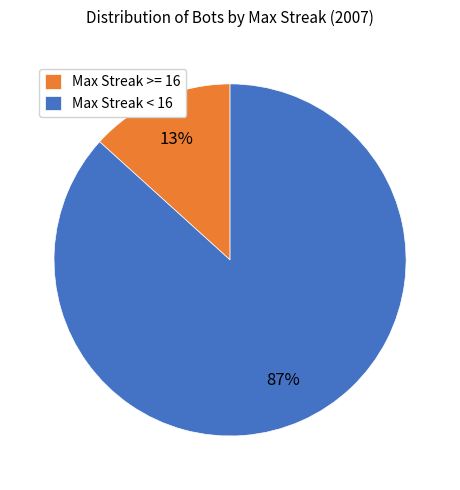

The Max Streak >= 16 slice represents 1% of the pie. True or false?

False